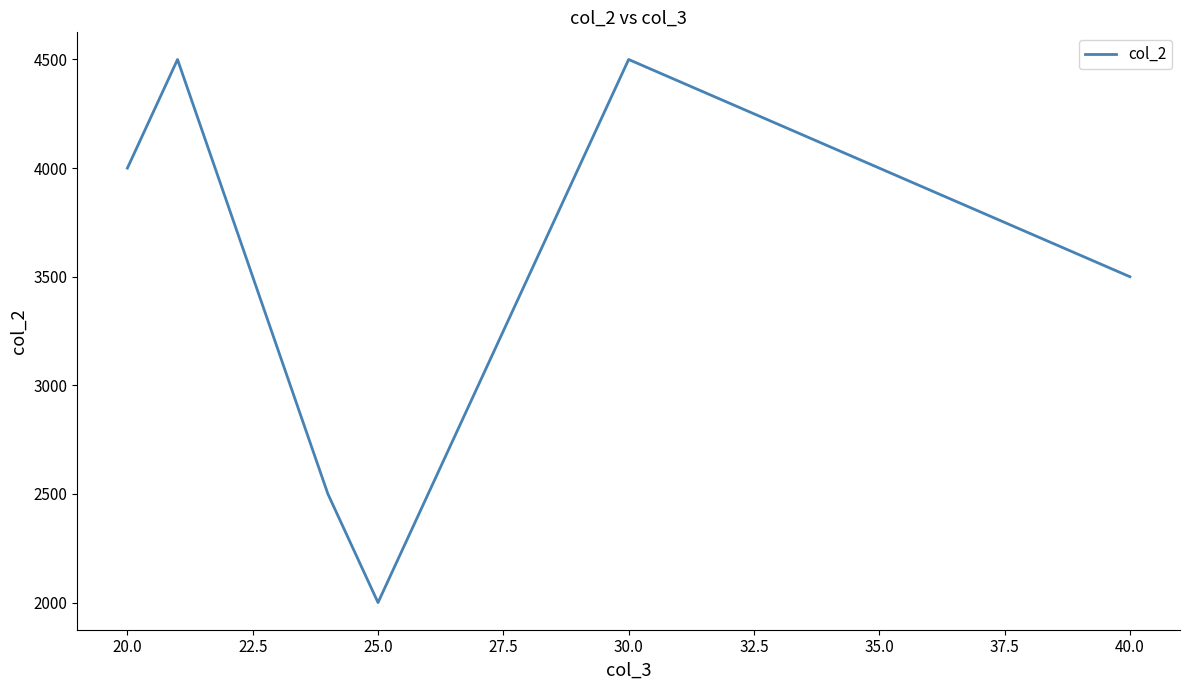

What is the smallest value displayed?

2000